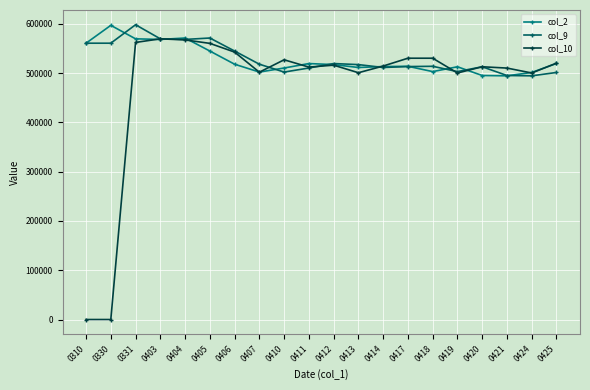

True or false: col_10 has more than 0 points higher than both neighbors.

True